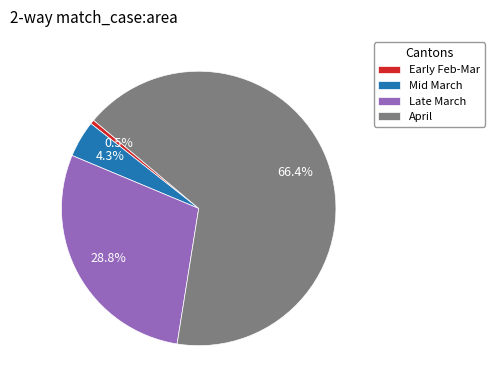

What percentage do Early Feb-Mar and Mid March together represent?

4.8%